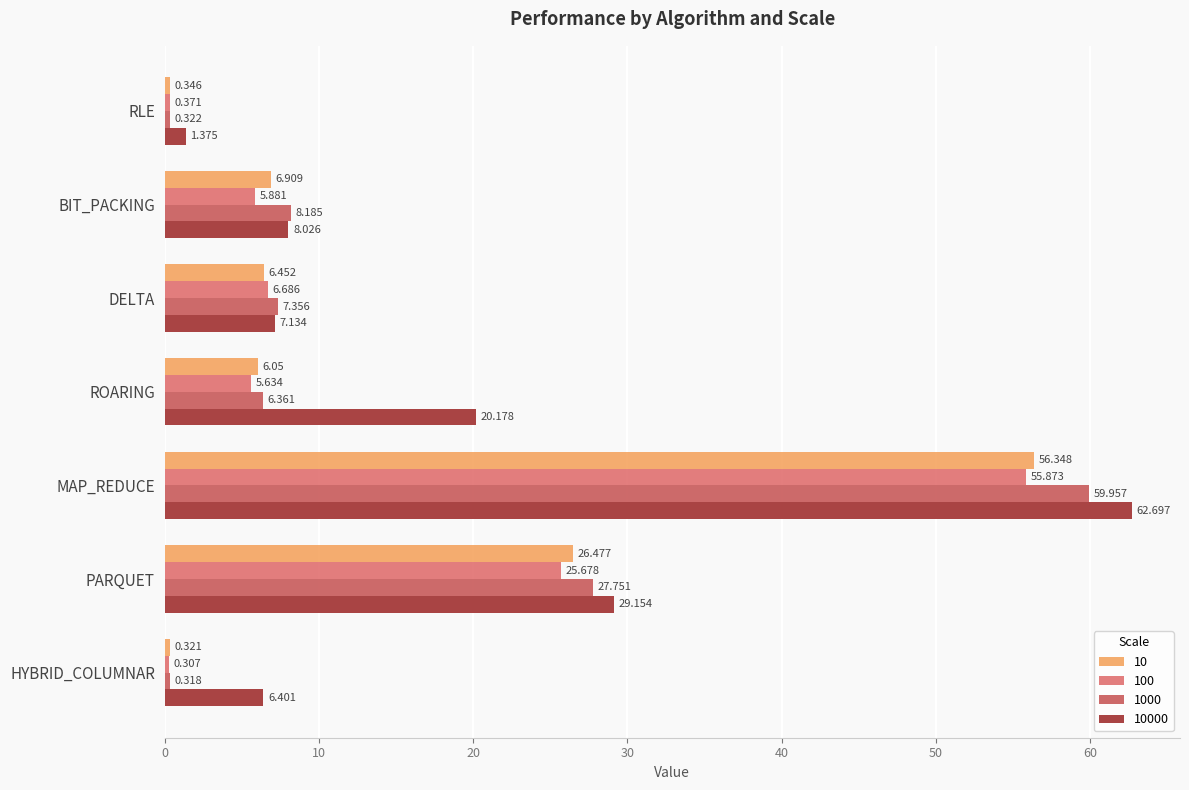

How many values in the 100 series exceed 5?

5